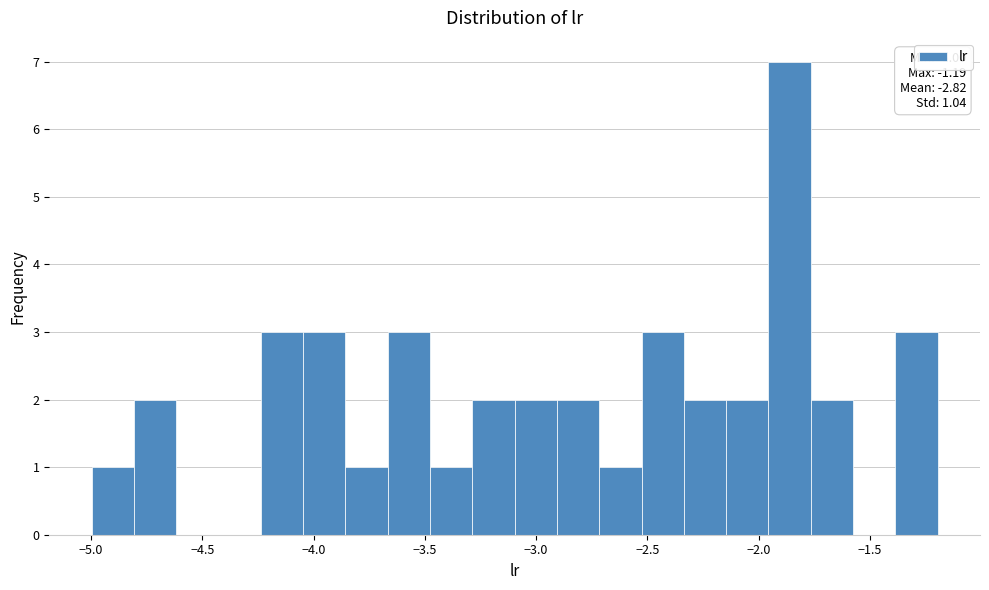

Read against the x-axis, roughly where is the centre of the tallest bar?

-1.85